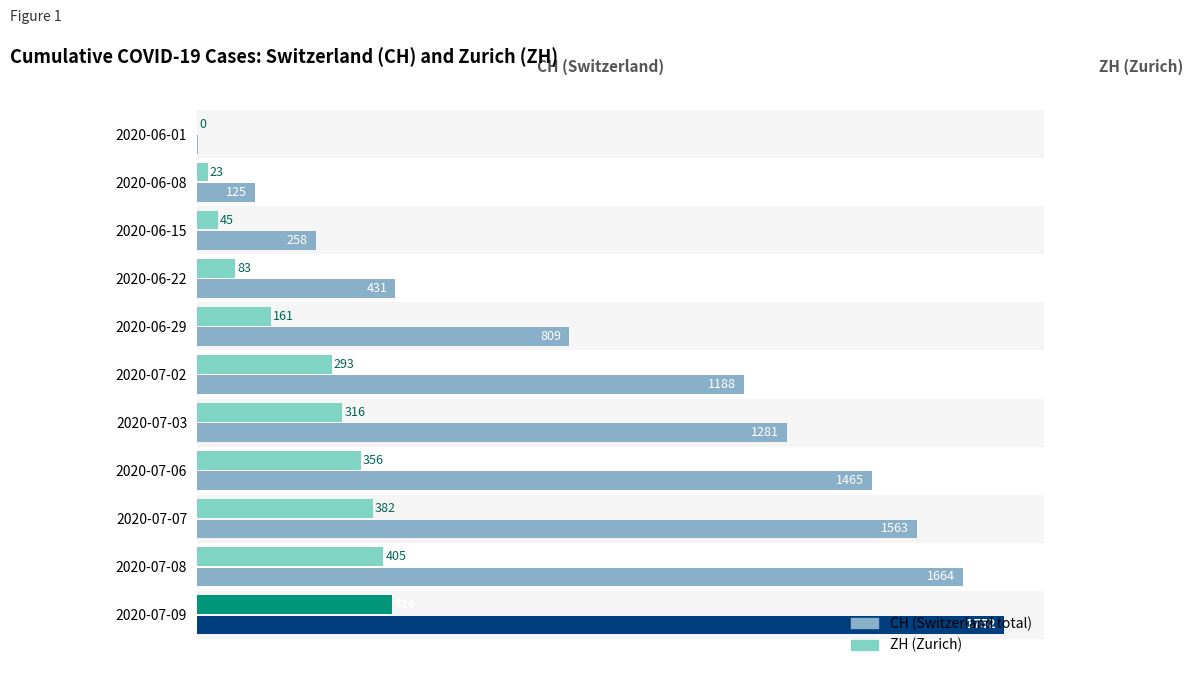

How many series are shown in this chart?

2